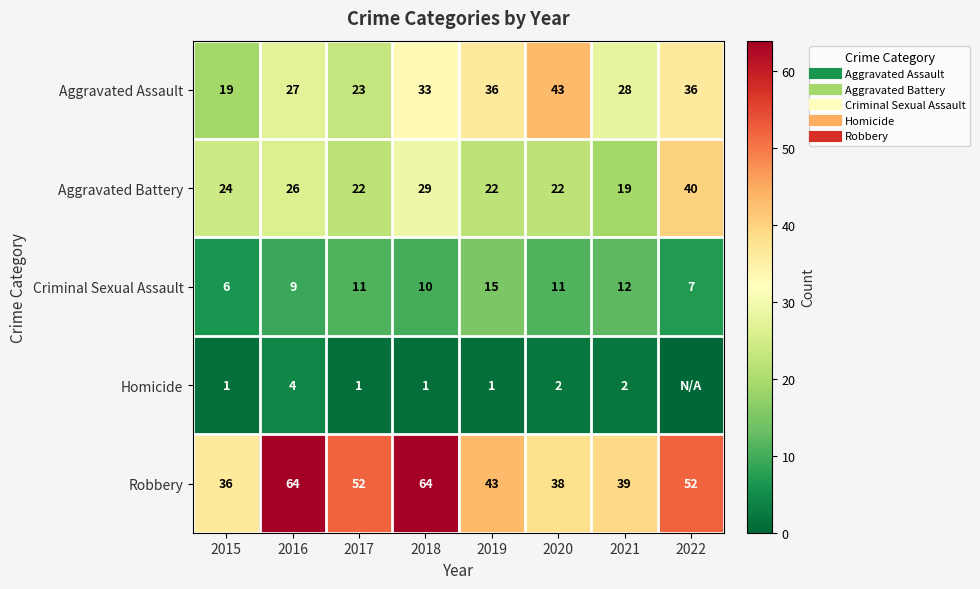

Is it true that Robbery equals 71 at 2017?

False